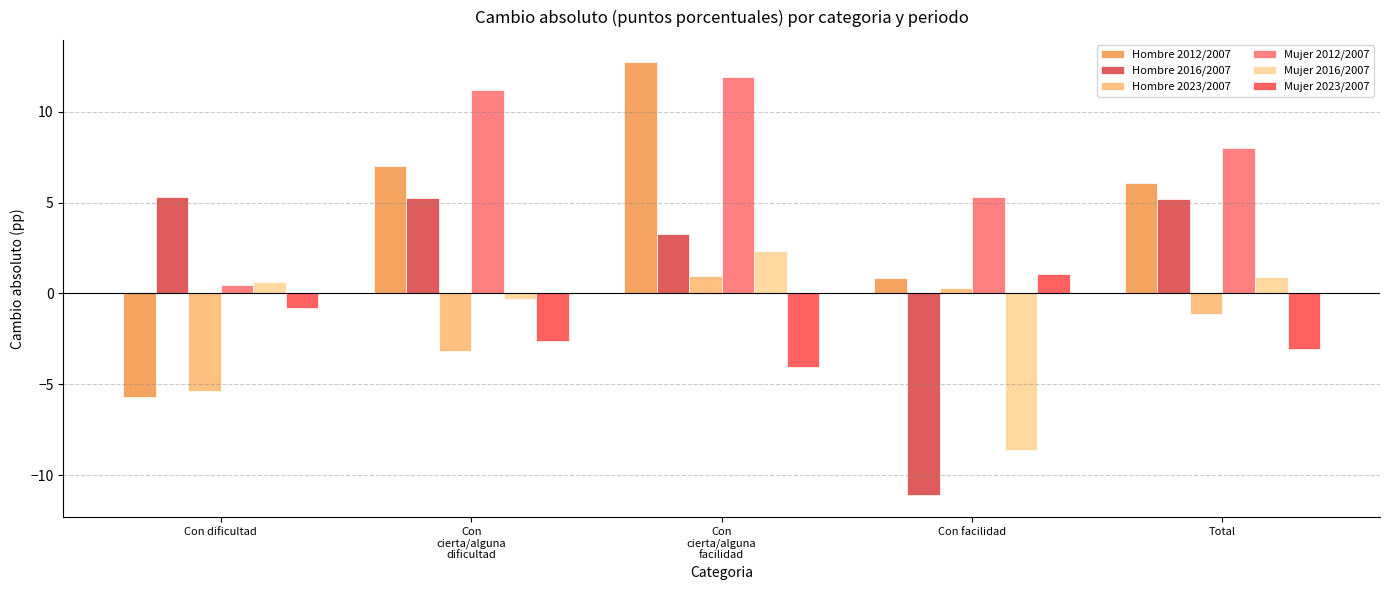

What are all the series names shown in the legend?

Hombre 2012/2007, Hombre 2016/2007, Hombre 2023/2007, Mujer 2012/2007, Mujer 2016/2007, Mujer 2023/2007